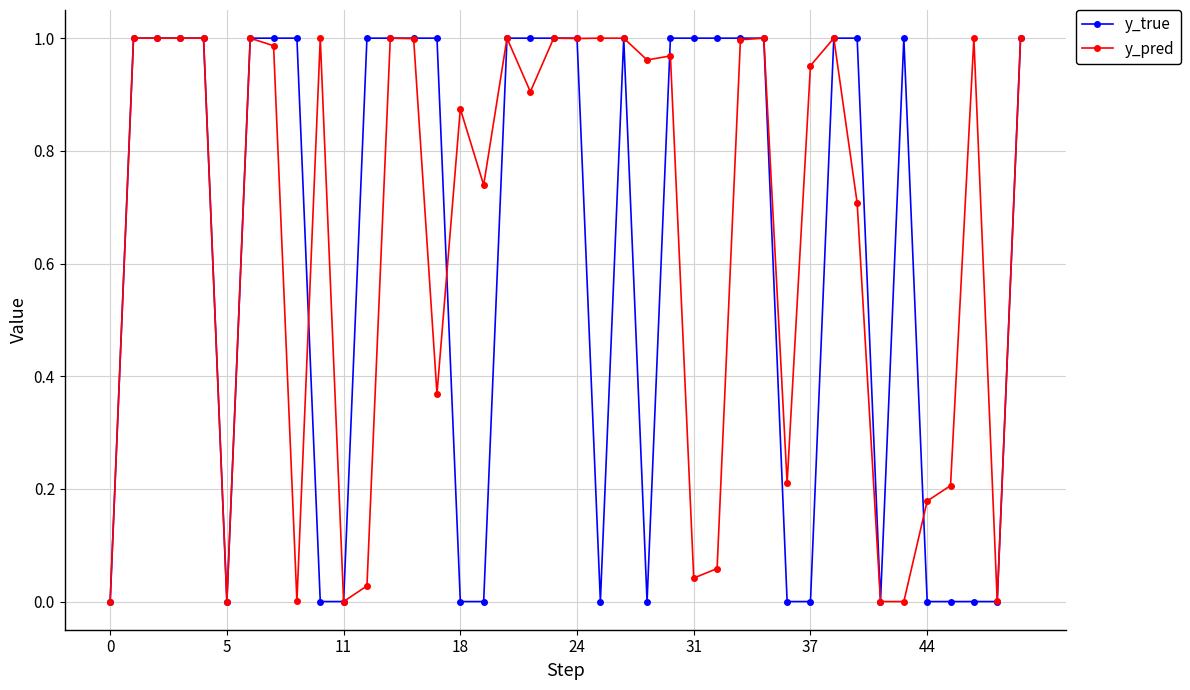

Which series has the largest range (max minus min)?

y_true